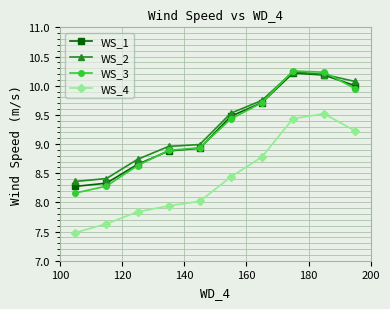

True or false: WS_3 and WS_4 cross at least once.

False